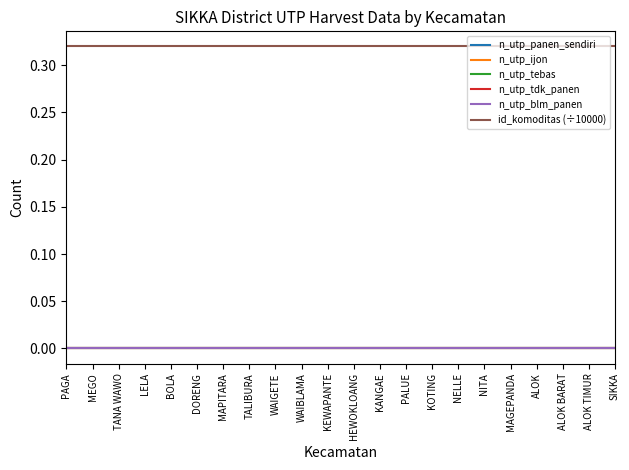

Reading right to left, transcribe all the data shown in this chart.

n_utp_panen_sendiri: SIKKA=0.0	ALOK TIMUR=0.0	ALOK BARAT=0.0	ALOK=0.0	MAGEPANDA=0.0	NITA=0.0	NELLE=0.0	KOTING=0.0	PALUE=0.0	KANGAE=0.0	HEWOKLOANG=0.0	KEWAPANTE=0.0	WAIBLAMA=0.0	WAIGETE=0.0	TALIBURA=0.0	MAPITARA=0.0	DORENG=0.0	BOLA=0.0	LELA=0.0	TANA WAWO=0.0	MEGO=0.0	PAGA=0.0
n_utp_ijon: SIKKA=0.0	ALOK TIMUR=0.0	ALOK BARAT=0.0	ALOK=0.0	MAGEPANDA=0.0	NITA=0.0	NELLE=0.0	KOTING=0.0	PALUE=0.0	KANGAE=0.0	HEWOKLOANG=0.0	KEWAPANTE=0.0	WAIBLAMA=0.0	WAIGETE=0.0	TALIBURA=0.0	MAPITARA=0.0	DORENG=0.0	BOLA=0.0	LELA=0.0	TANA WAWO=0.0	MEGO=0.0	PAGA=0.0
n_utp_tebas: SIKKA=0.0	ALOK TIMUR=0.0	ALOK BARAT=0.0	ALOK=0.0	MAGEPANDA=0.0	NITA=0.0	NELLE=0.0	KOTING=0.0	PALUE=0.0	KANGAE=0.0	HEWOKLOANG=0.0	KEWAPANTE=0.0	WAIBLAMA=0.0	WAIGETE=0.0	TALIBURA=0.0	MAPITARA=0.0	DORENG=0.0	BOLA=0.0	LELA=0.0	TANA WAWO=0.0	MEGO=0.0	PAGA=0.0
n_utp_tdk_panen: SIKKA=0.0	ALOK TIMUR=0.0	ALOK BARAT=0.0	ALOK=0.0	MAGEPANDA=0.0	NITA=0.0	NELLE=0.0	KOTING=0.0	PALUE=0.0	KANGAE=0.0	HEWOKLOANG=0.0	KEWAPANTE=0.0	WAIBLAMA=0.0	WAIGETE=0.0	TALIBURA=0.0	MAPITARA=0.0	DORENG=0.0	BOLA=0.0	LELA=0.0	TANA WAWO=0.0	MEGO=0.0	PAGA=0.0
n_utp_blm_panen: SIKKA=0.0	ALOK TIMUR=0.0	ALOK BARAT=0.0	ALOK=0.0	MAGEPANDA=0.0	NITA=0.0	NELLE=0.0	KOTING=0.0	PALUE=0.0	KANGAE=0.0	HEWOKLOANG=0.0	KEWAPANTE=0.0	WAIBLAMA=0.0	WAIGETE=0.0	TALIBURA=0.0	MAPITARA=0.0	DORENG=0.0	BOLA=0.0	LELA=0.0	TANA WAWO=0.0	MEGO=0.0	PAGA=0.0
id_komoditas (÷10000): SIKKA=0.3	ALOK TIMUR=0.3	ALOK BARAT=0.3	ALOK=0.3	MAGEPANDA=0.3	NITA=0.3	NELLE=0.3	KOTING=0.3	PALUE=0.3	KANGAE=0.3	HEWOKLOANG=0.3	KEWAPANTE=0.3	WAIBLAMA=0.3	WAIGETE=0.3	TALIBURA=0.3	MAPITARA=0.3	DORENG=0.3	BOLA=0.3	LELA=0.3	TANA WAWO=0.3	MEGO=0.3	PAGA=0.3